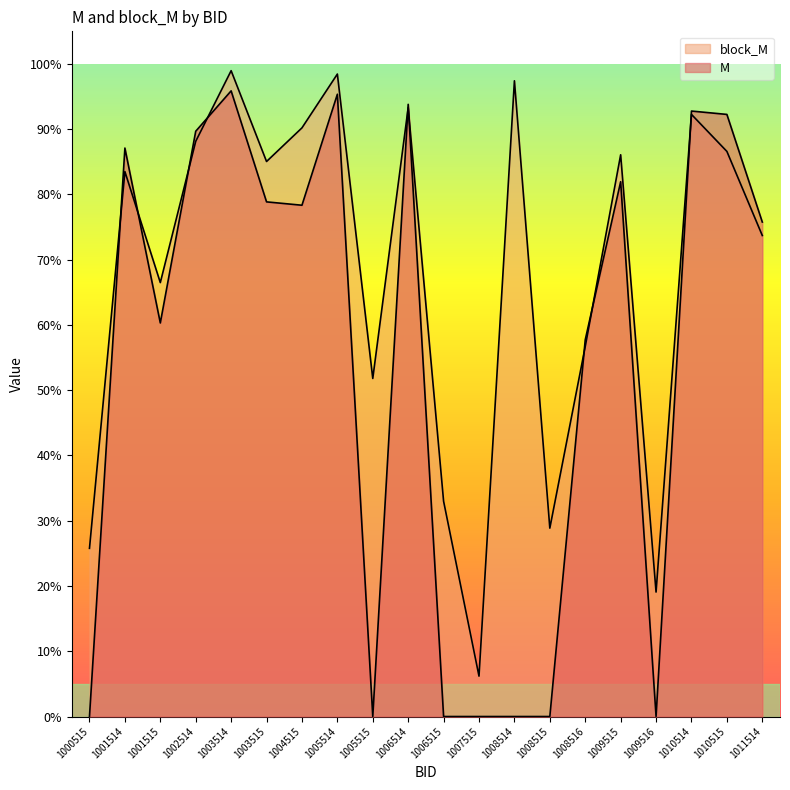

List the series in order of their overall mean, highest first.

block_M, M